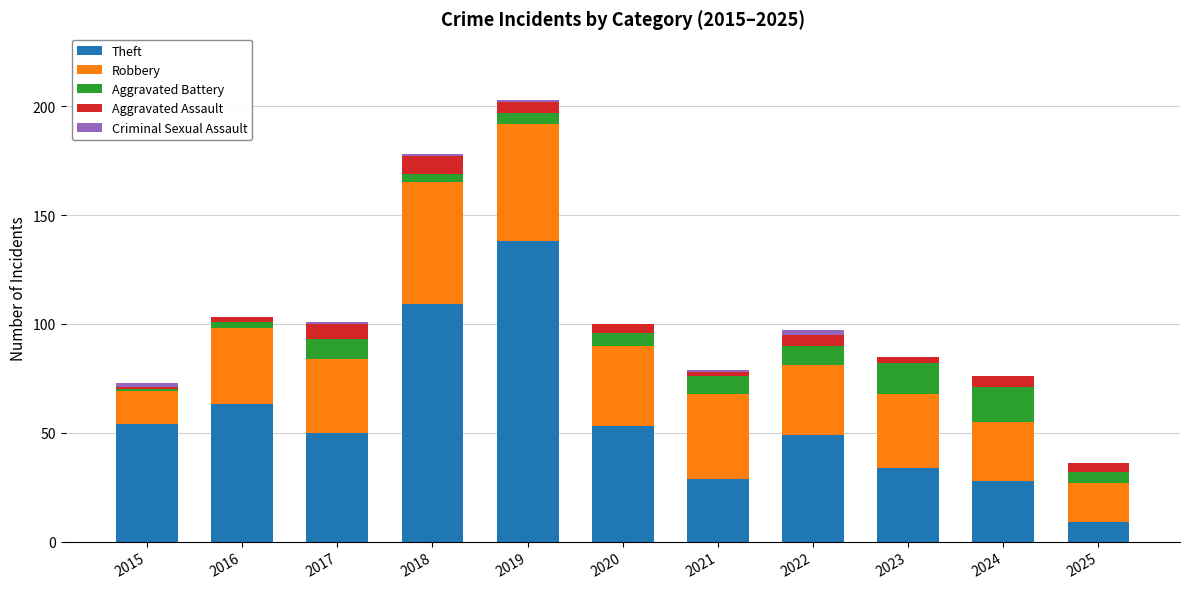

What is the sum of all Theft values?

616